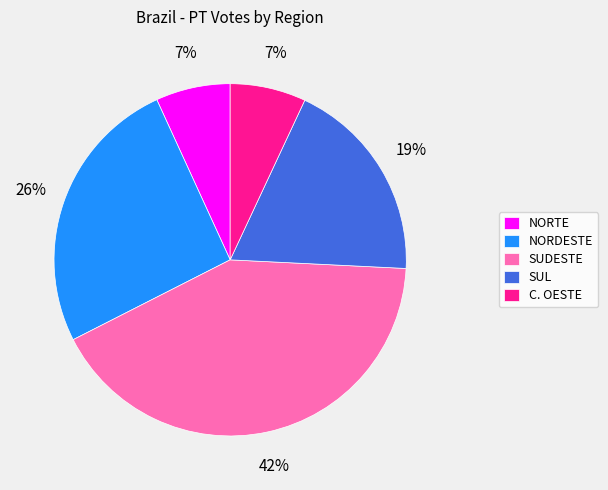

What is the largest slice in the pie chart?

SUDESTE